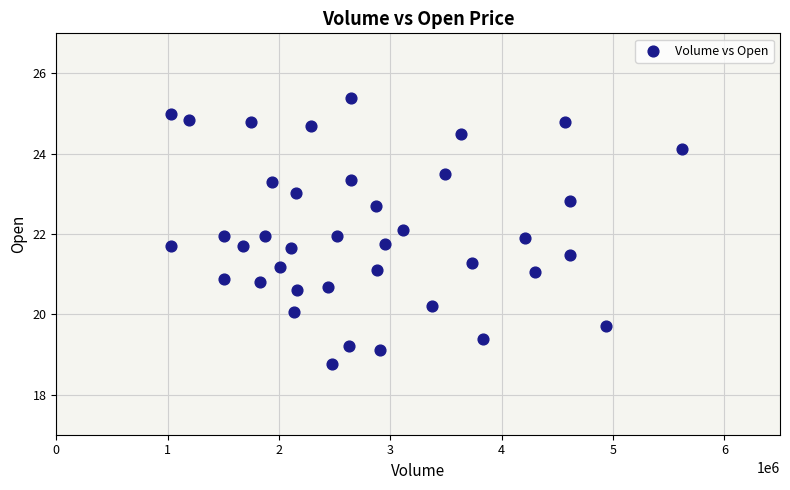

What is the range of X values (max minus min)?

4593400.0